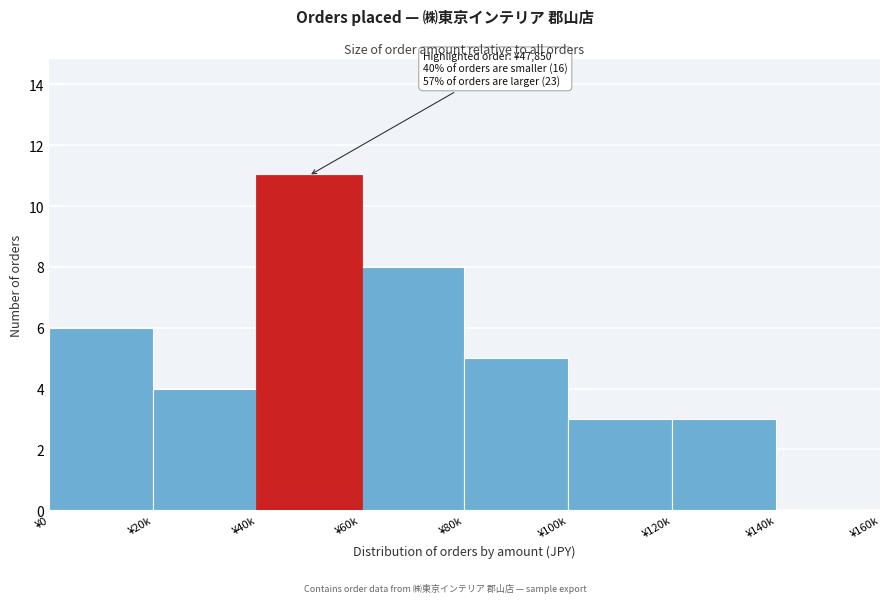

Reading left to right, list all the values displayed in this chart.

¥0=6	¥20k=4	¥40k=11	¥60k=8	¥80k=5	¥100k=3	¥120k=3	¥140k=0